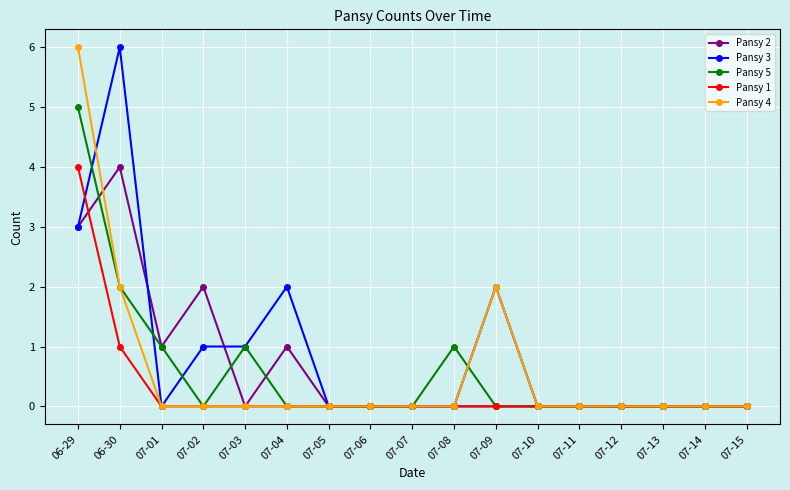

What is the greatest value displayed?

6